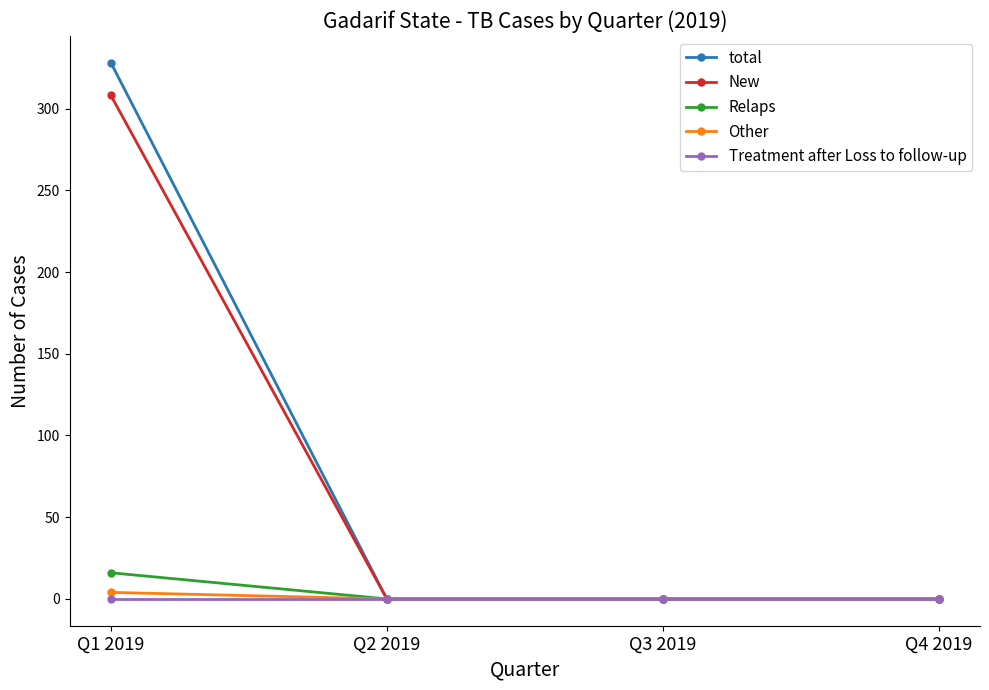

Is it true that Relaps equals 0 at Q4 2019?

True